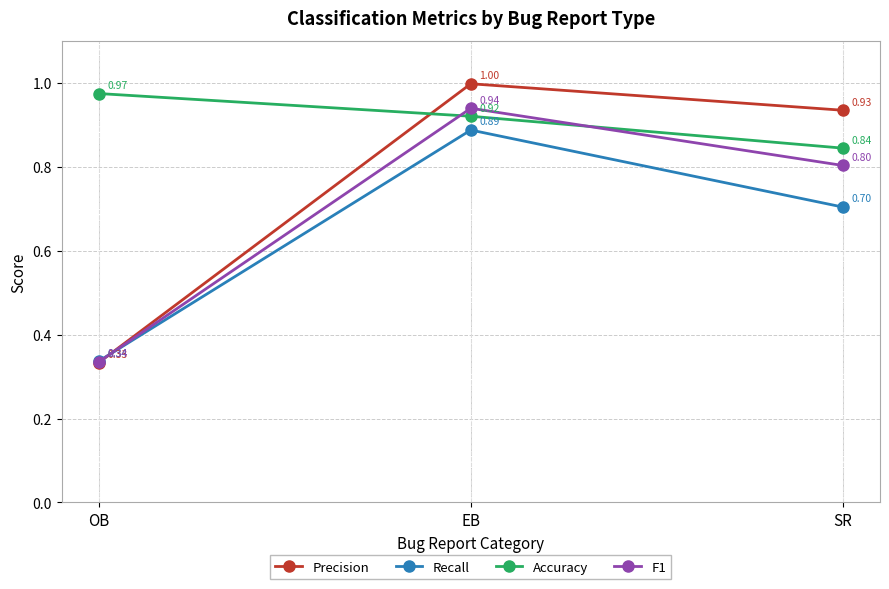

Does the chart display data point markers on the line(s)?

Yes